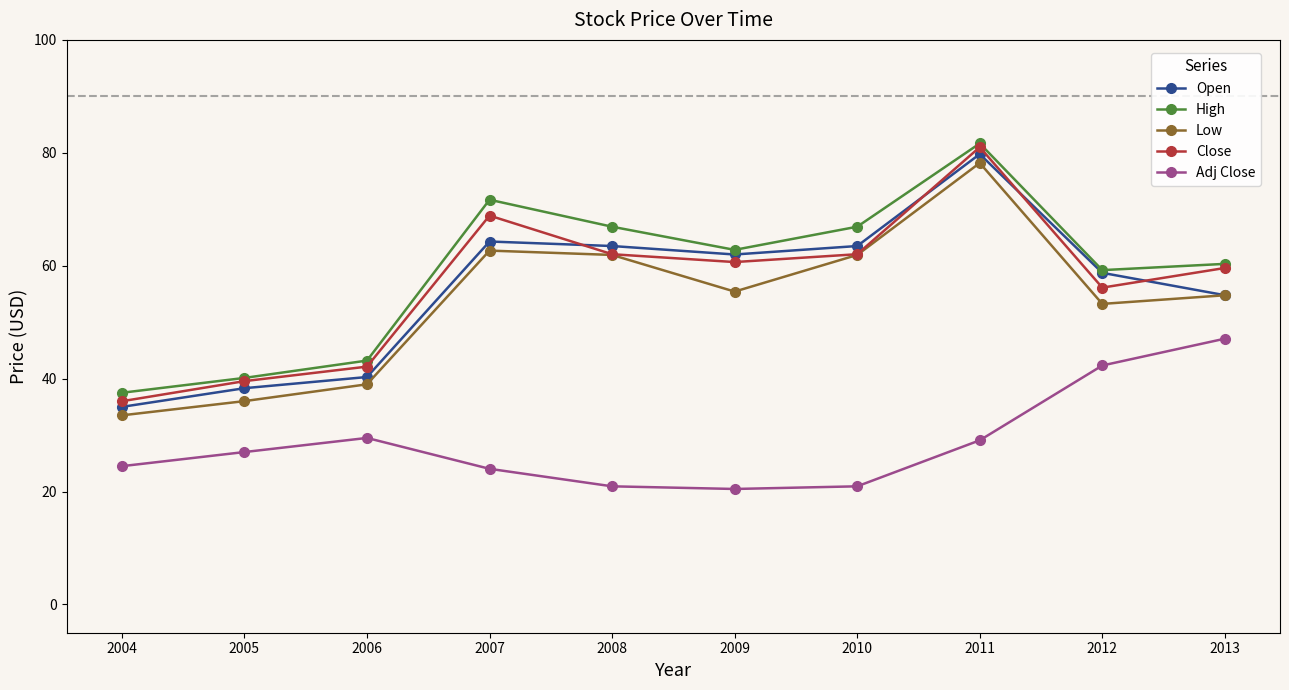

True or false: Close and Adj Close intersect in this chart.

False